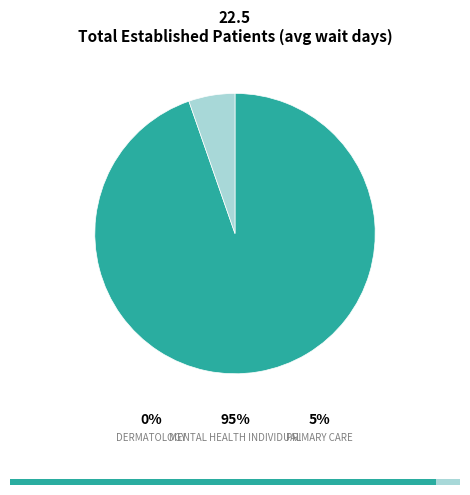

To the nearest percent, what portion does PRIMARY CARE represent?

5%